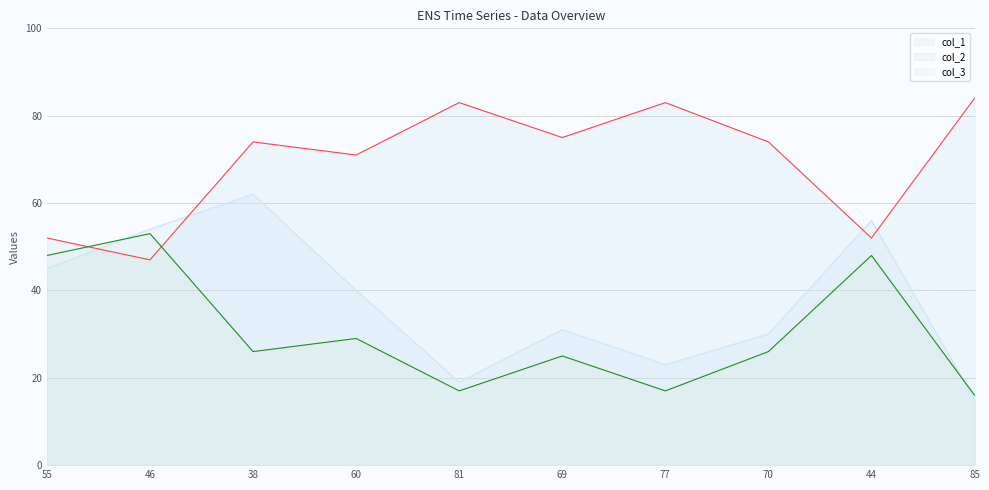

At which label is col_2 closest to 65?

60